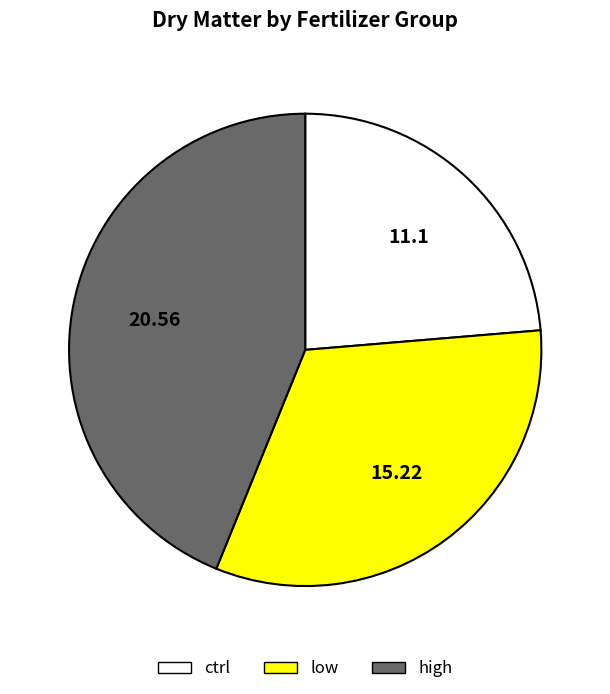

Is there a majority slice in this chart?

No